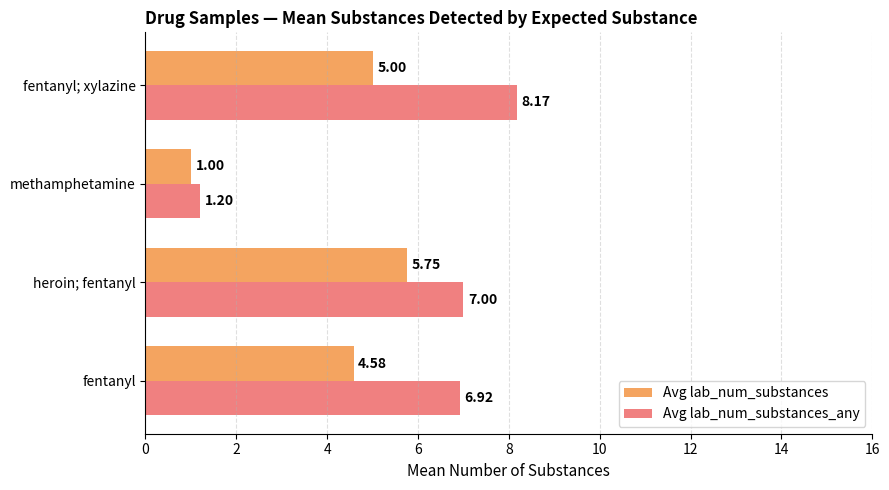

What is the difference between the maximum and minimum values in the Avg lab_num_substances_any series?

7.0